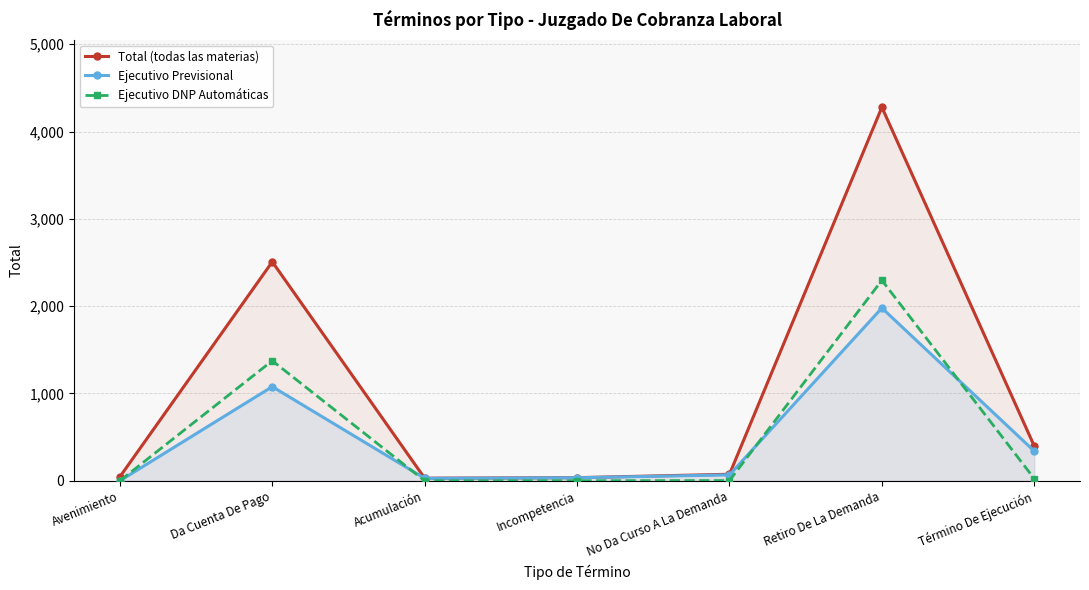

What are all the series names shown in the legend?

Total (todas las materias), Ejecutivo Previsional, Ejecutivo DNP Automáticas